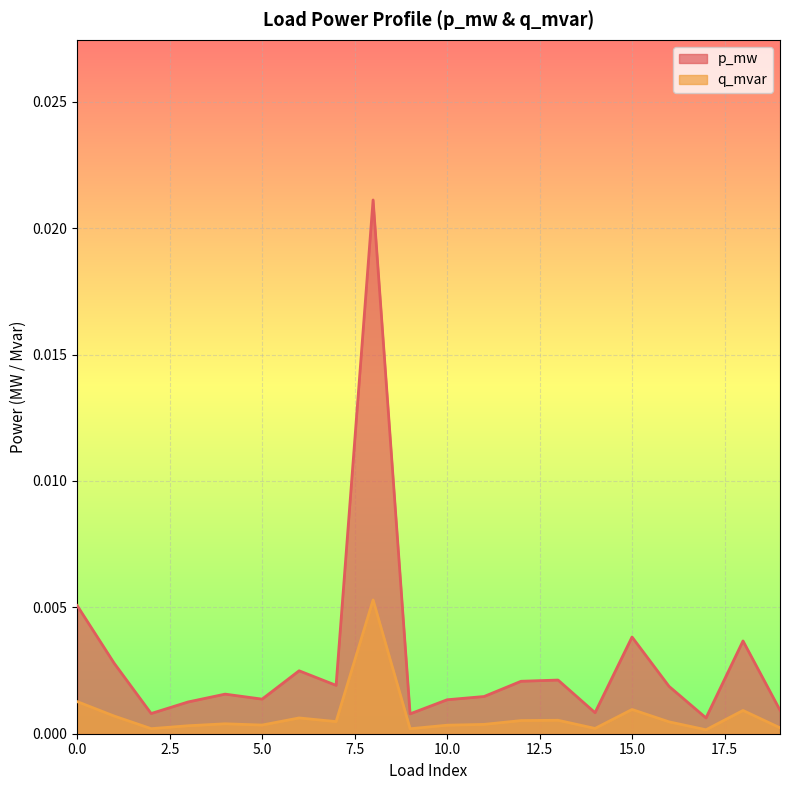

List the labels in order of p_mw value, largest first.

8, 0, 15, 18, 1, 6, 13, 12, 7, 16, 4, 11, 5, 10, 3, 19, 14, 2, 9, 17